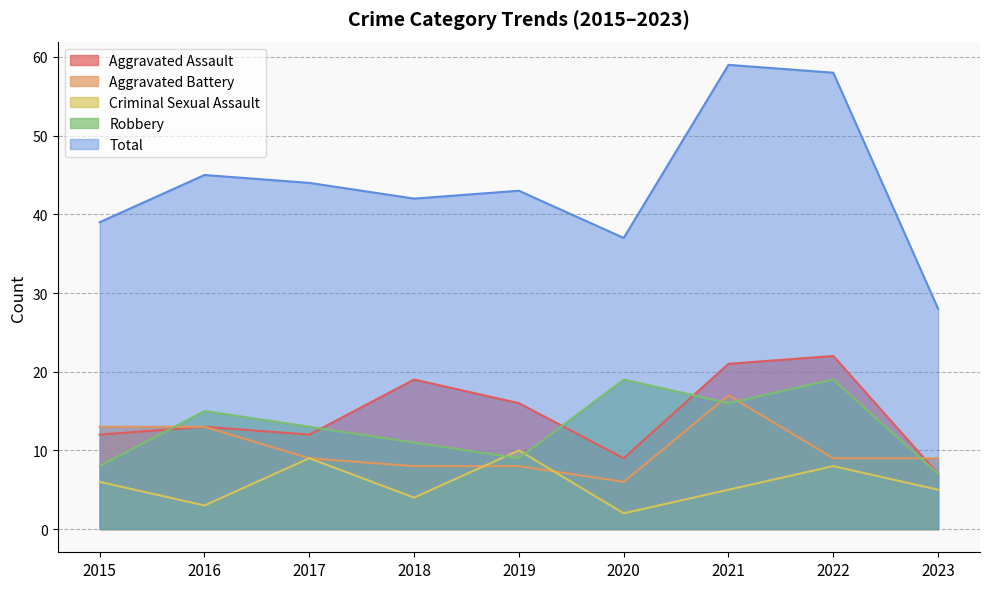

True or false: Aggravated Assault has more than 0 interior local peaks.

True